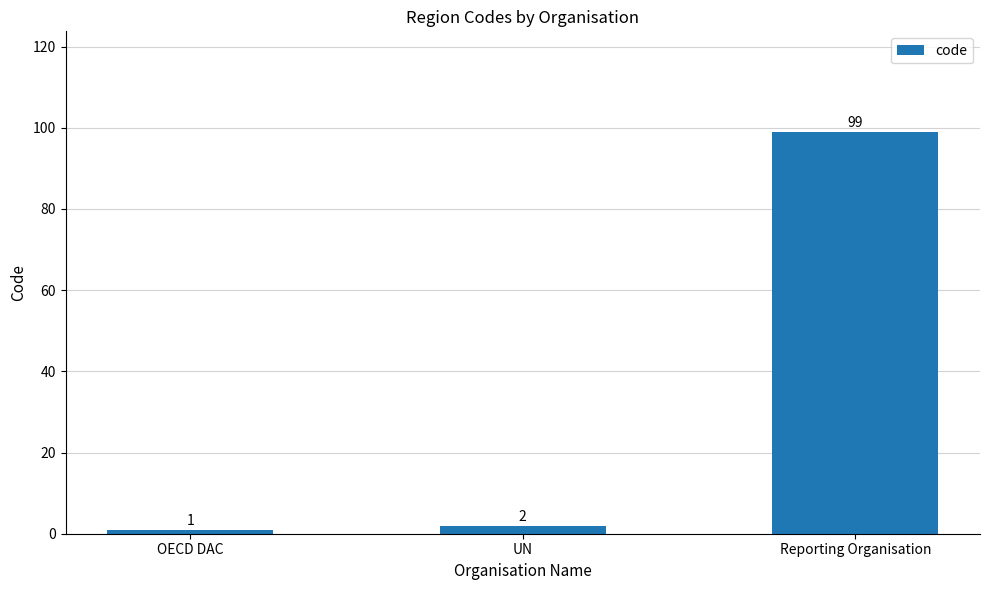

Reading right to left, extract all data points from this chart.

99	2	1